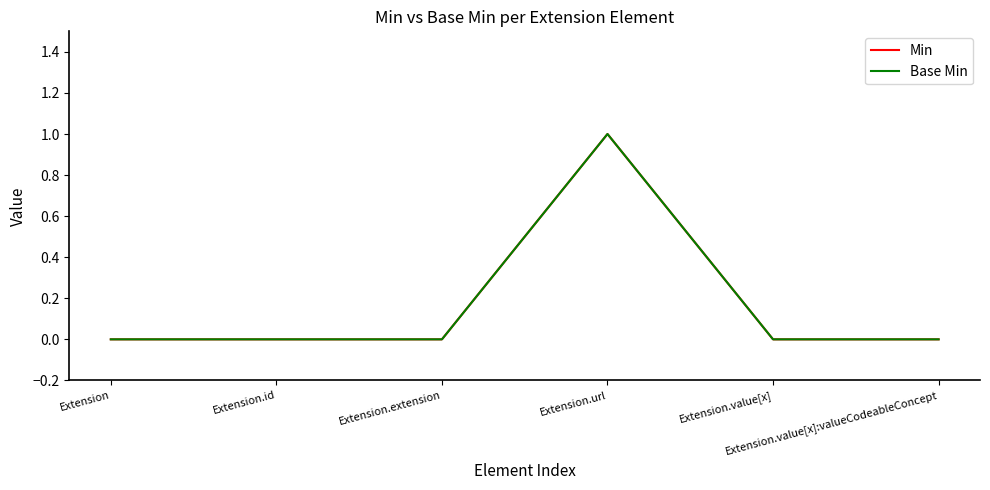

True or false: Min and Base Min cross at least once.

False